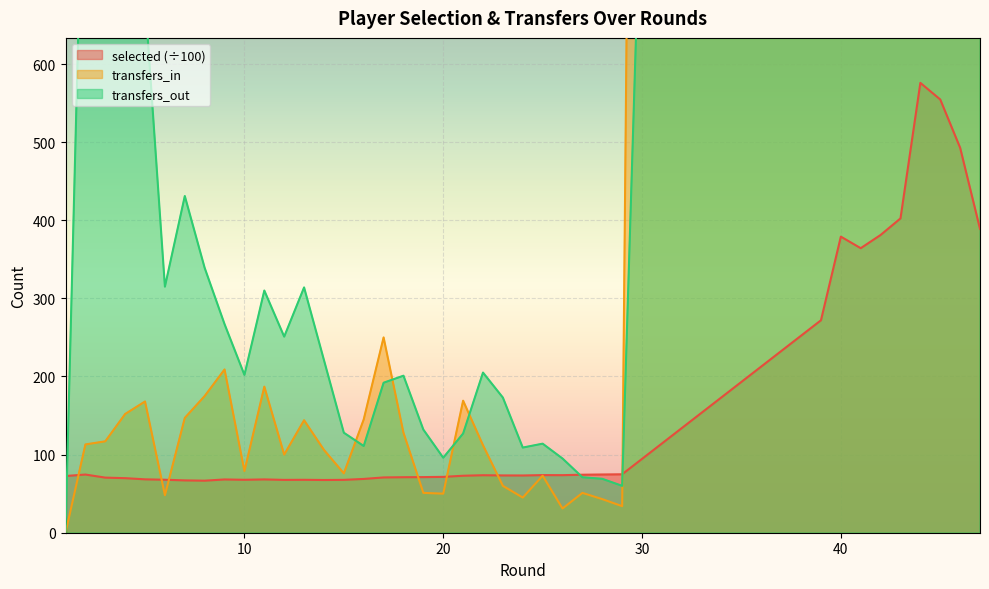

What is the sum of all transfers_out values?

47858.0